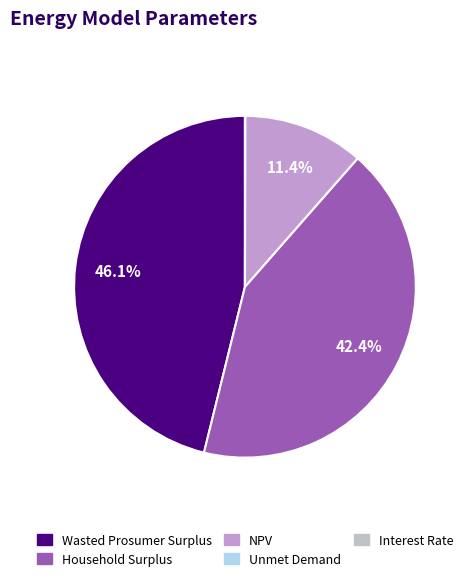

Which slice is the largest?

Wasted Prosumer Surplus